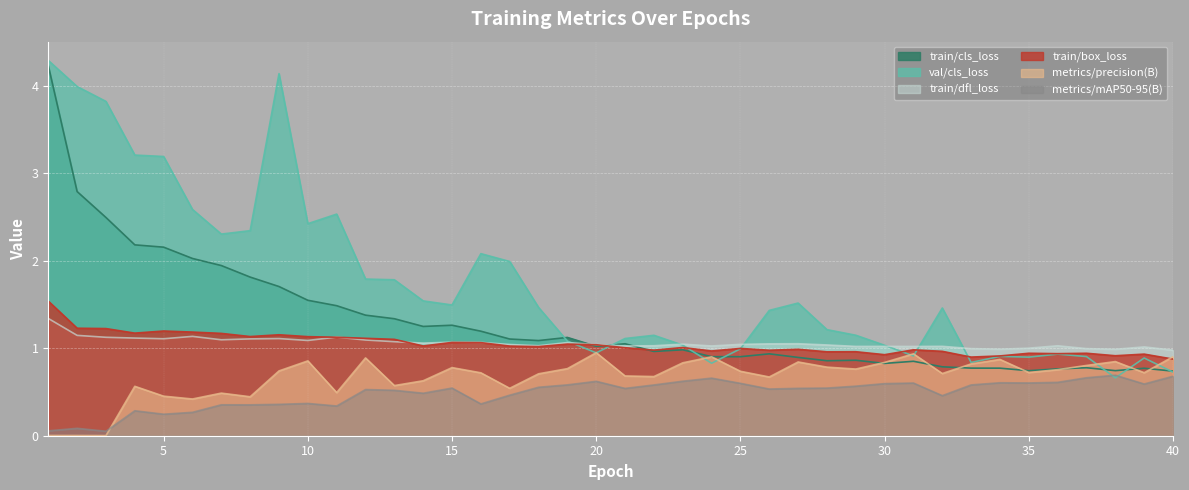

The value of train/cls_loss at 36 is 0.8. True or false?

True